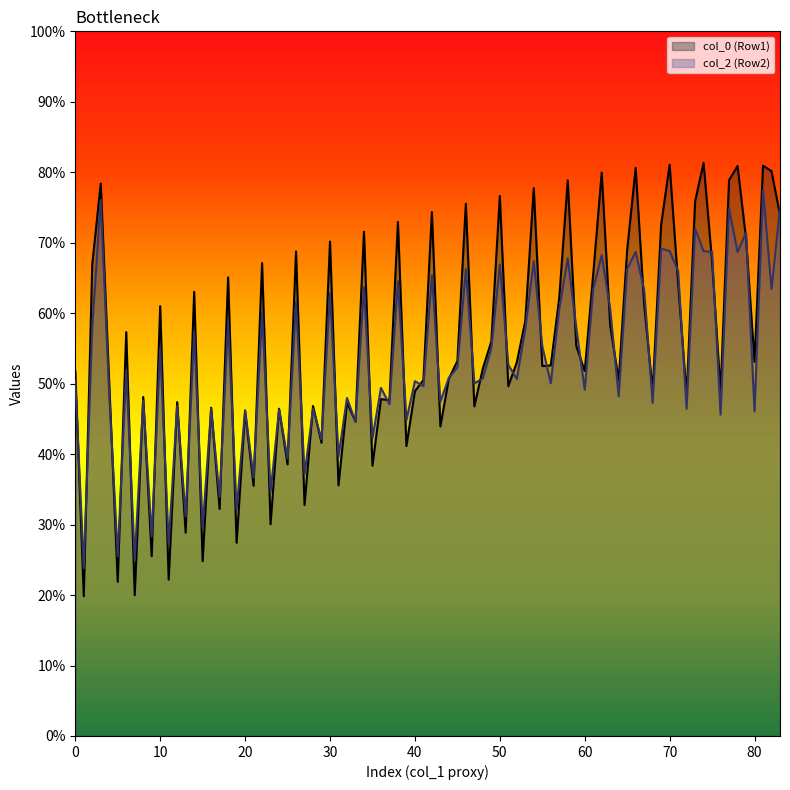

True or false: col_0 (Row1) has a value of 10.3 at 20.

False